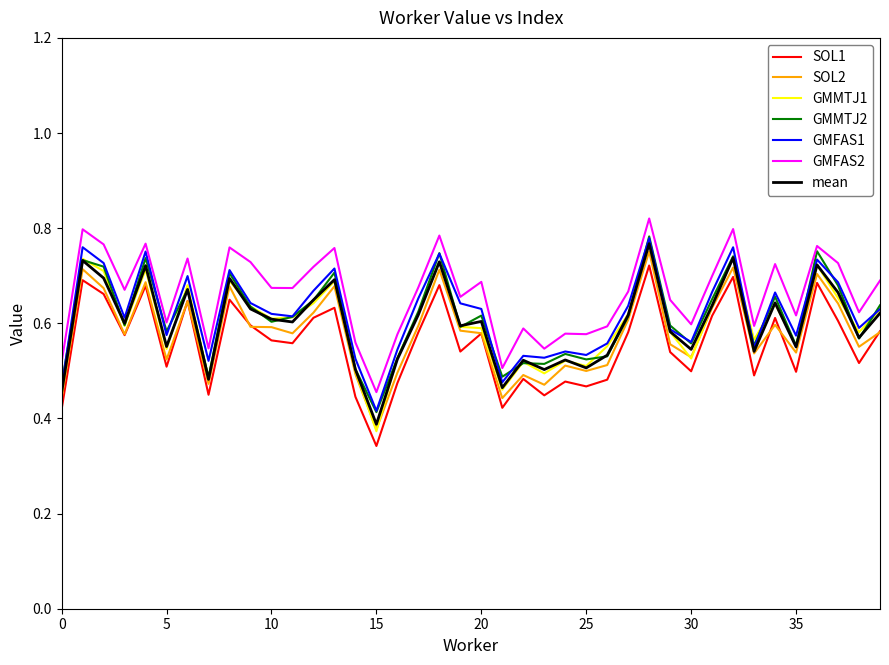

True or false: GMFAS2 and GMMTJ1 intersect in this chart.

False